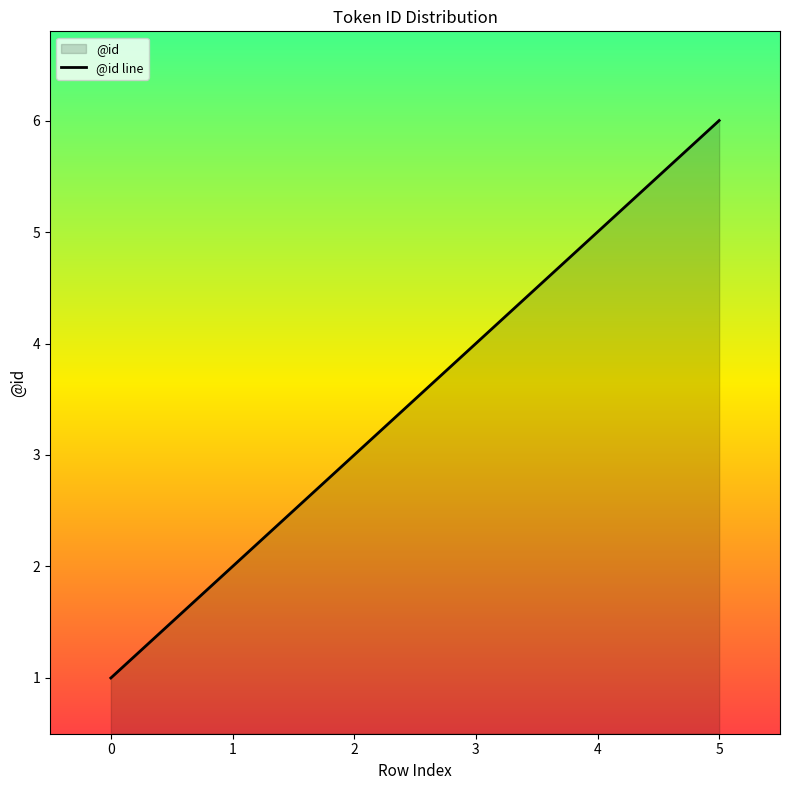

What is the value of the 4th point from the left?

4